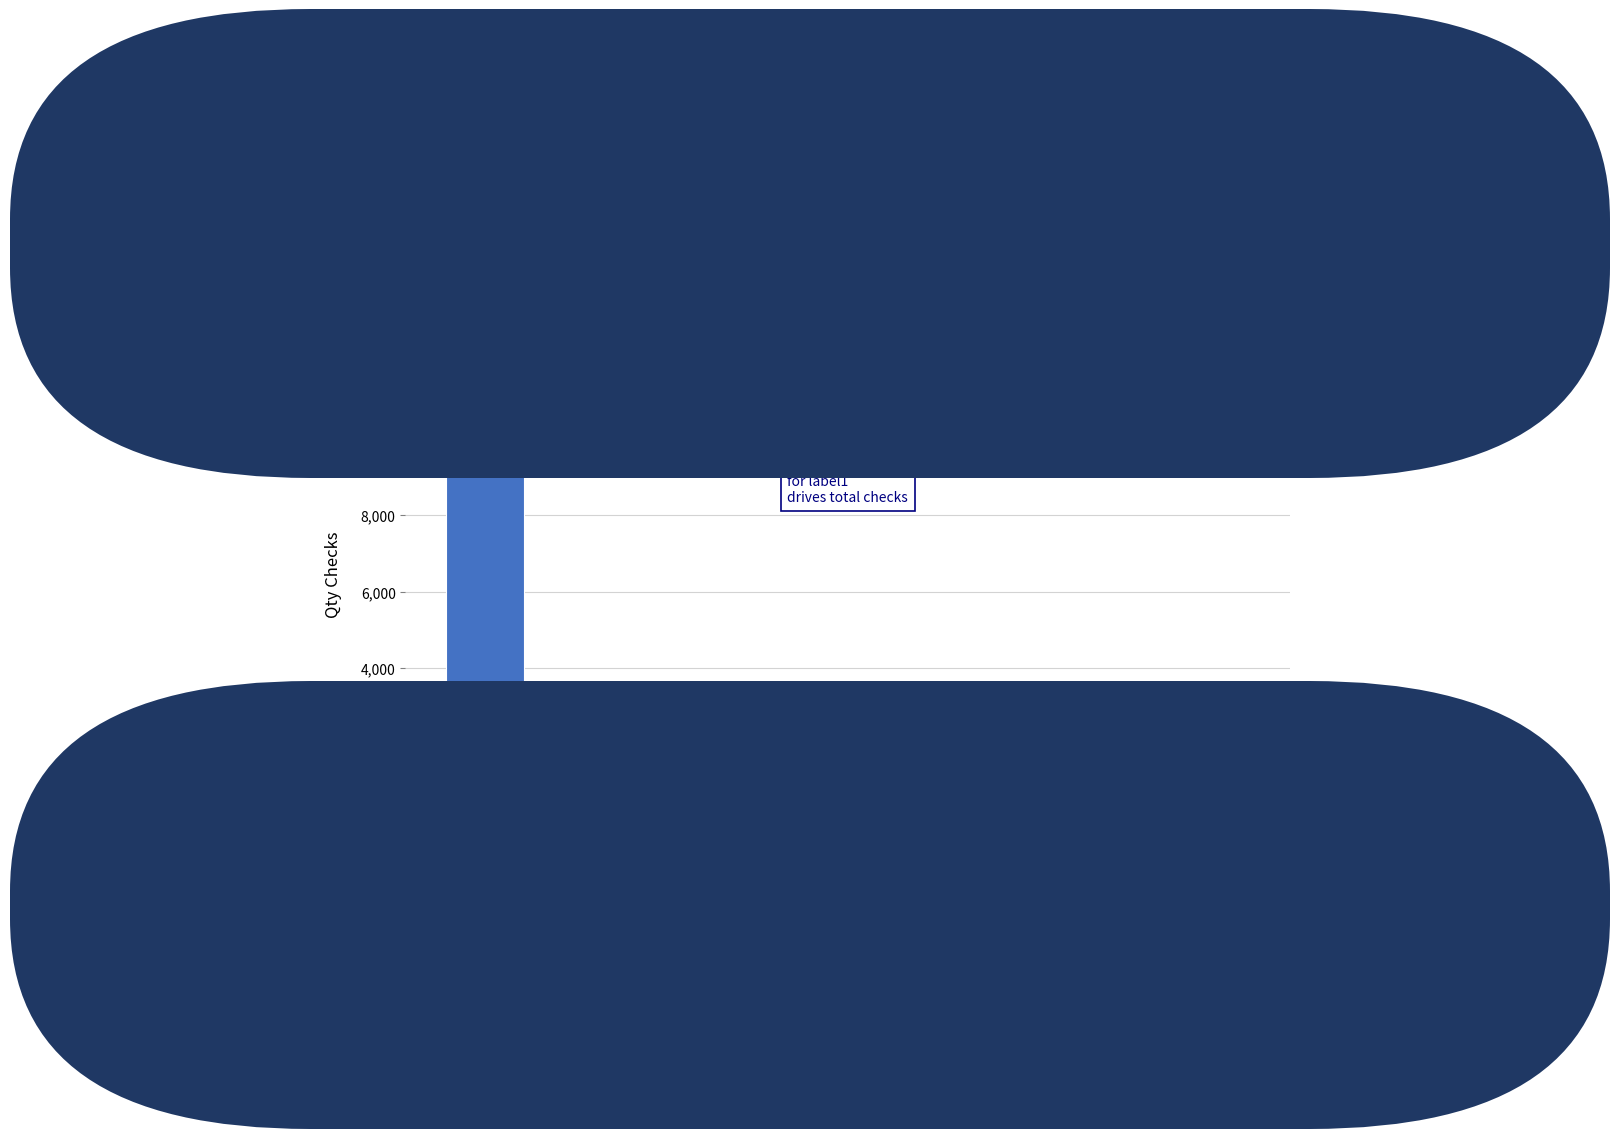

What value does the data have at label2, to the nearest 50?

3200